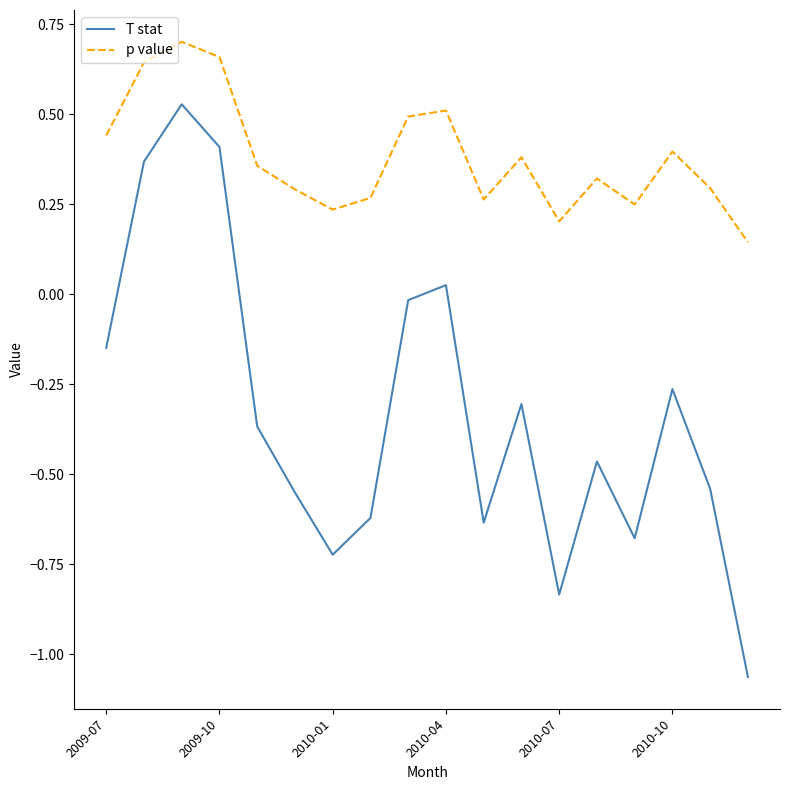

List the series in order of their overall mean, lowest first.

T stat, p value